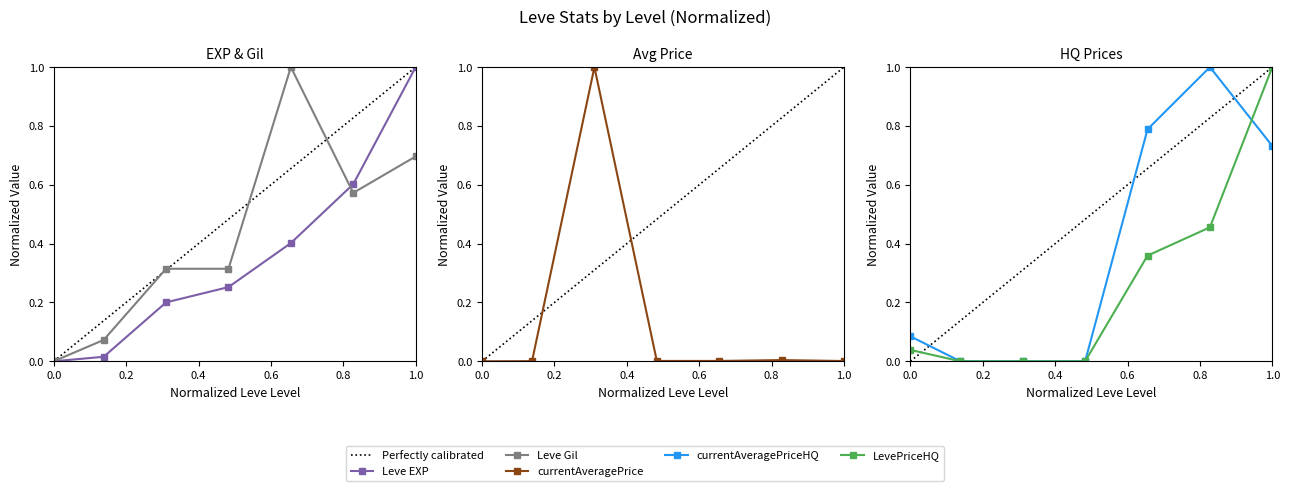

How many series are shown in this chart?

5